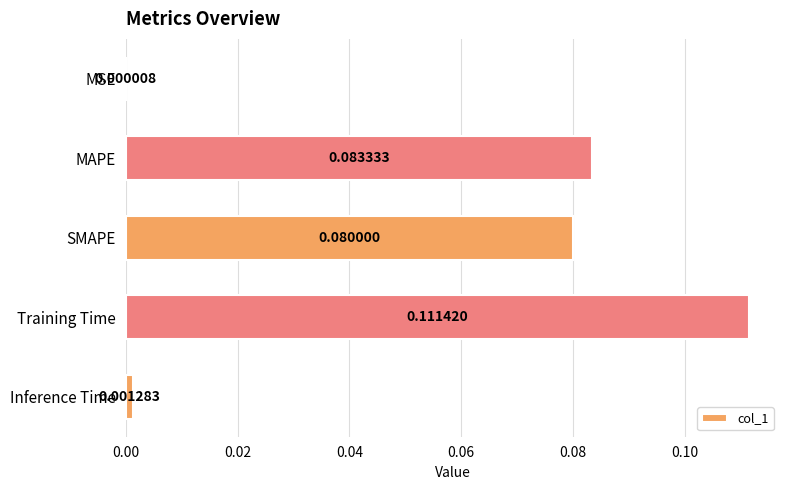

Which has a higher value, Training Time or MSE?

Training Time